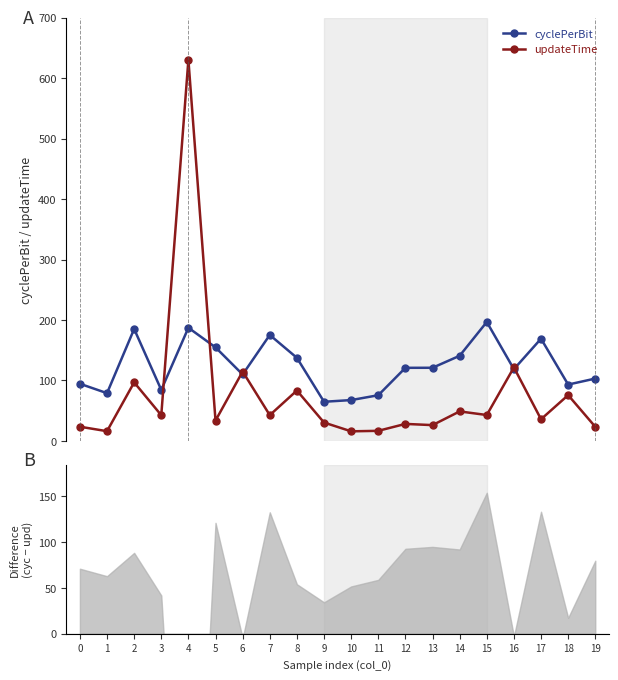

The updateTime series shows 96.8 at 2. True or false?

True